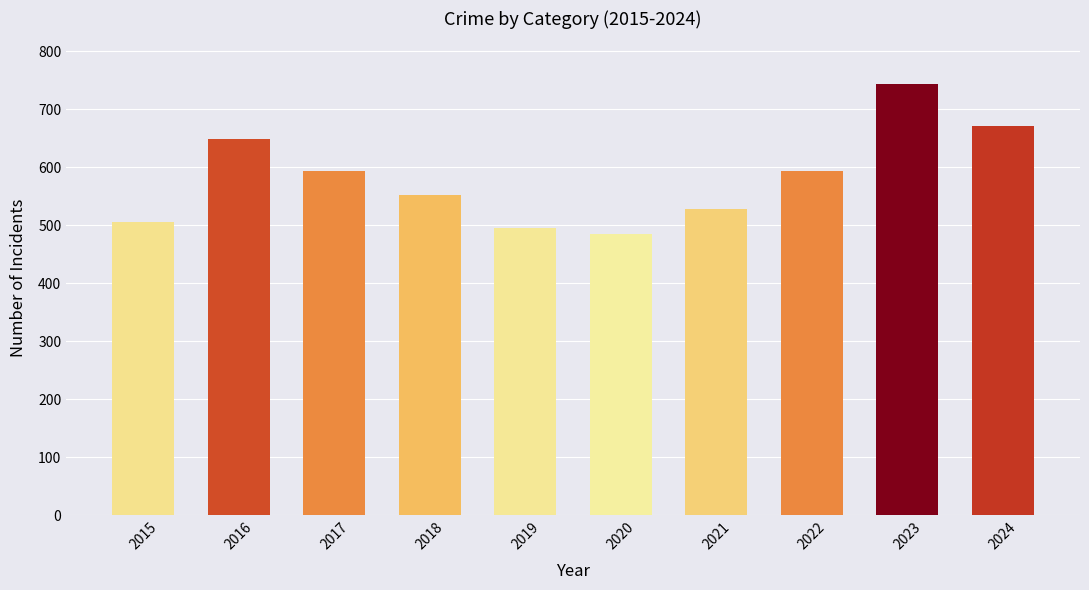

What is the maximum value shown in the chart?

743